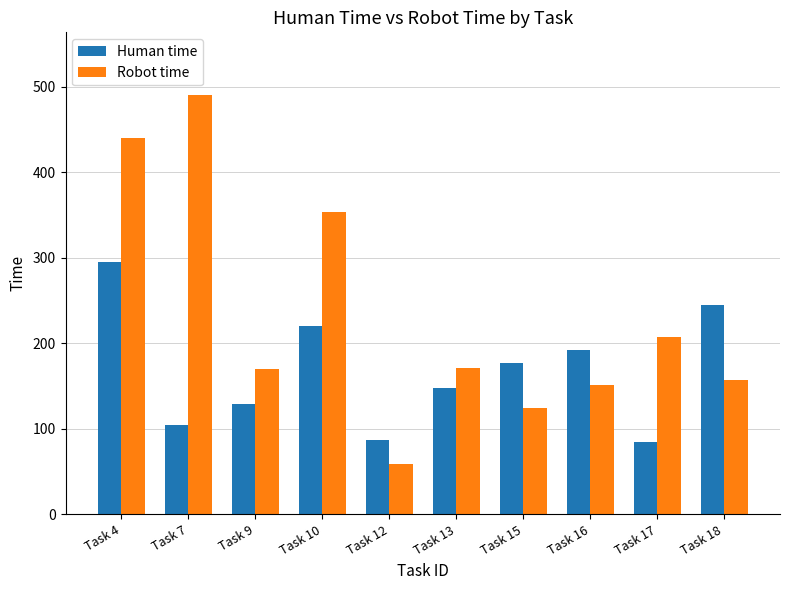

True or false: Robot time has a value of 124 at Task 15.

True